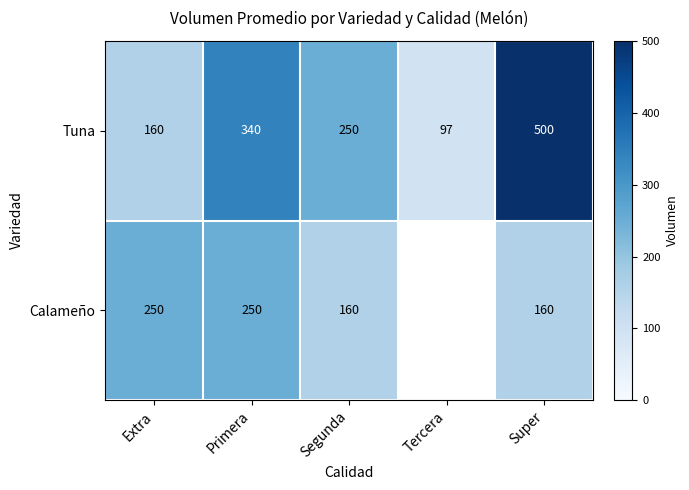

What is the sum of all Tuna values?

1347